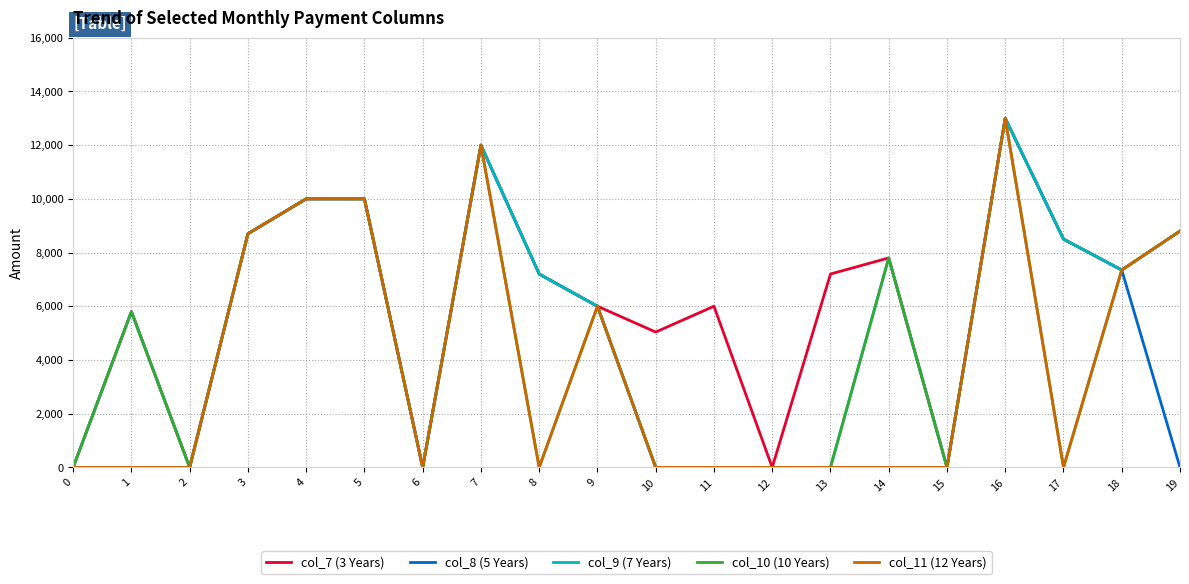

At how many categories does at least one series exceed 3083?

15